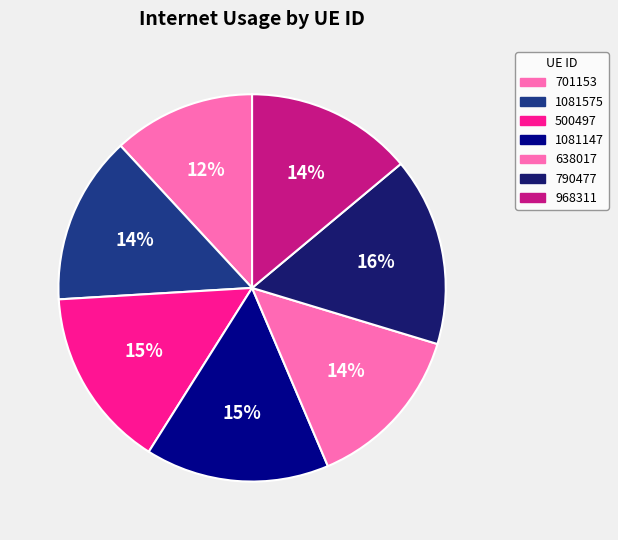

What is the smallest slice in the pie chart?

701153